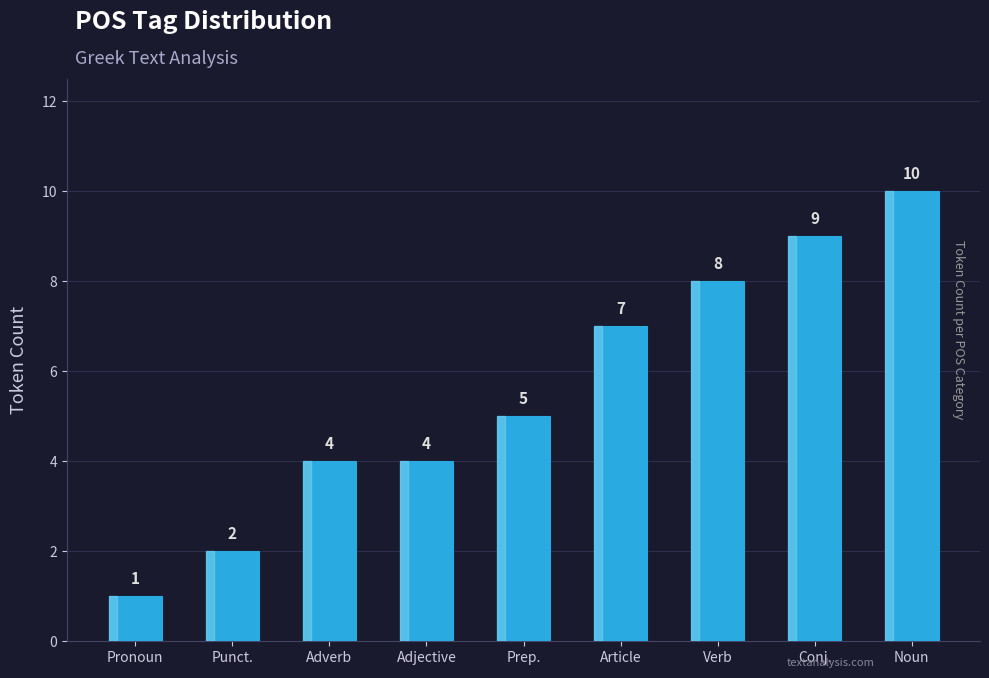

What is the sum of the values at Conj. and Punct.?

11